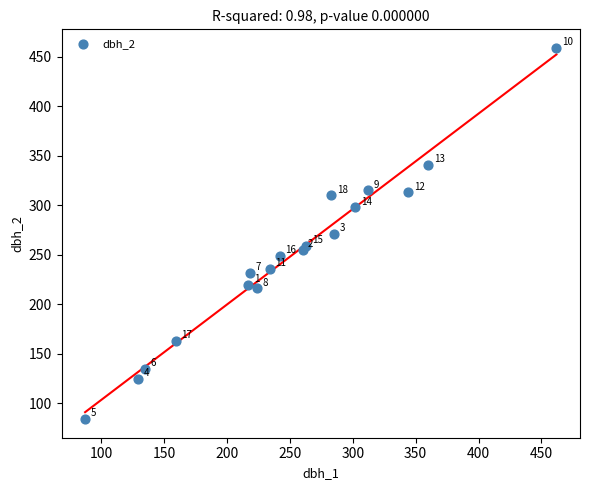

What Y value in the scatter plot is closest to 271?

271